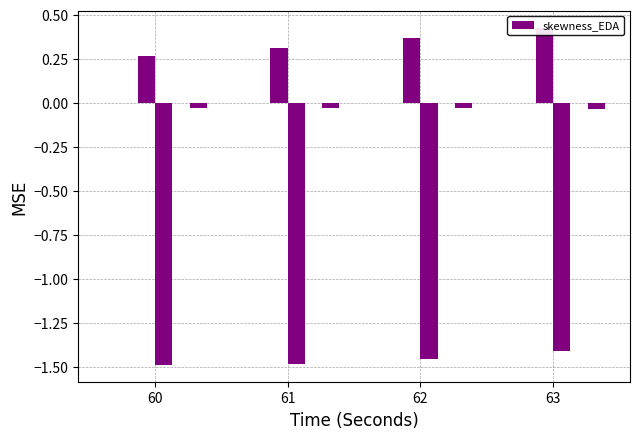

How many bars are there in total?

24